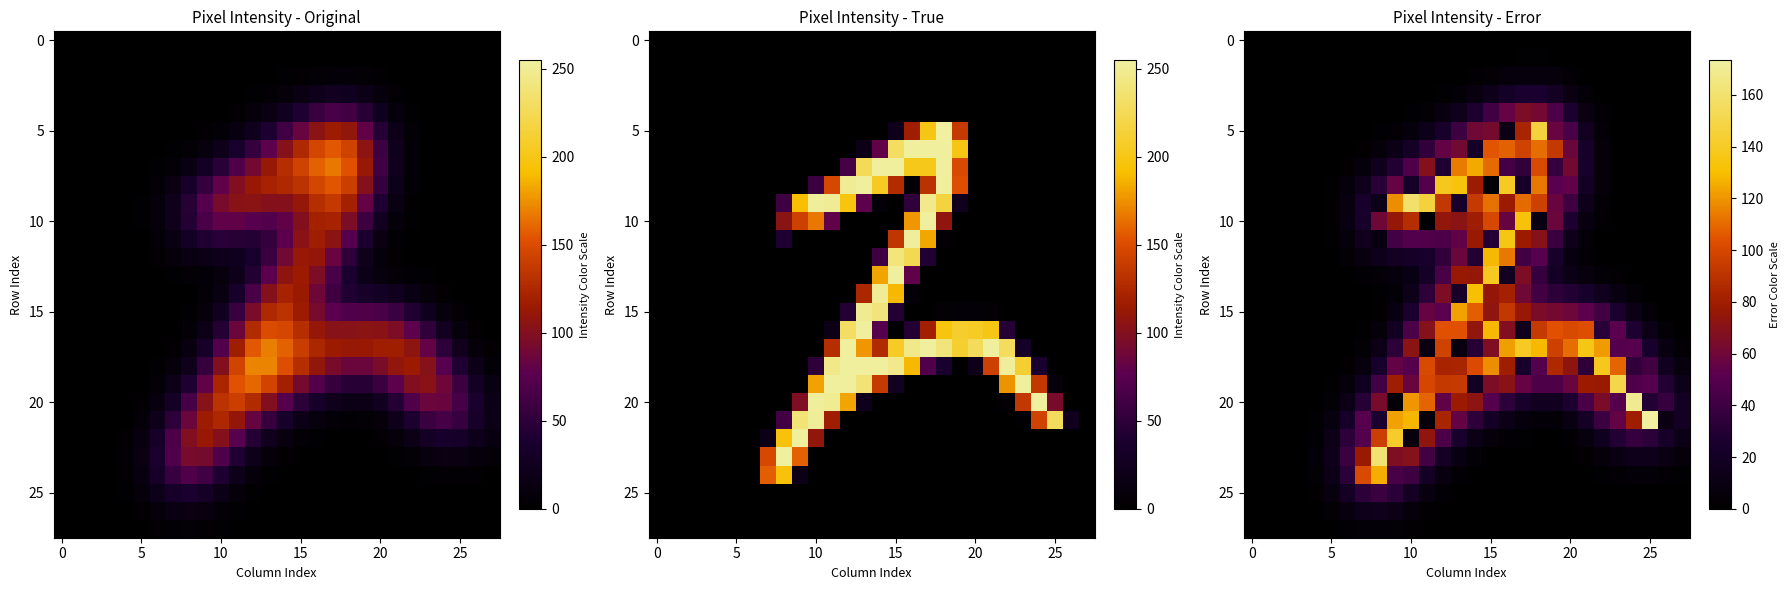

How many series are shown in this chart?

28